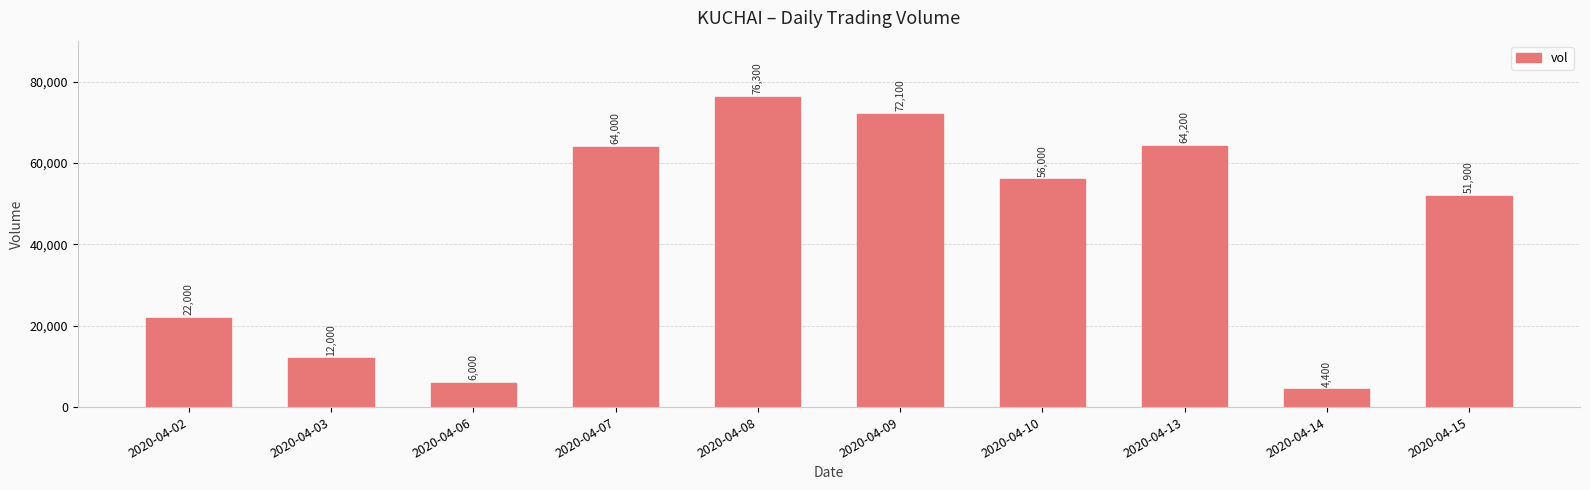

What is the greatest value displayed?

76300